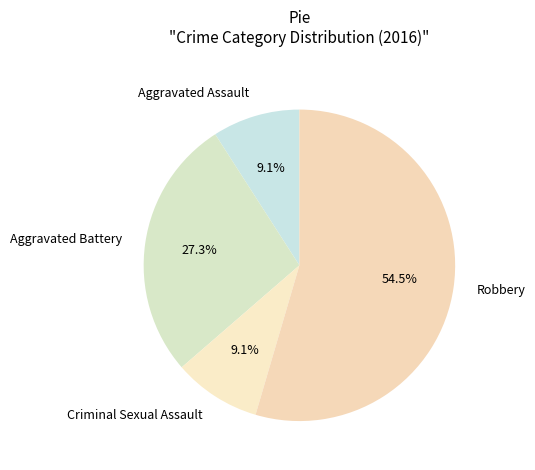

To the nearest percent, what is the difference between the Robbery and Aggravated Assault slice percentages?

45%